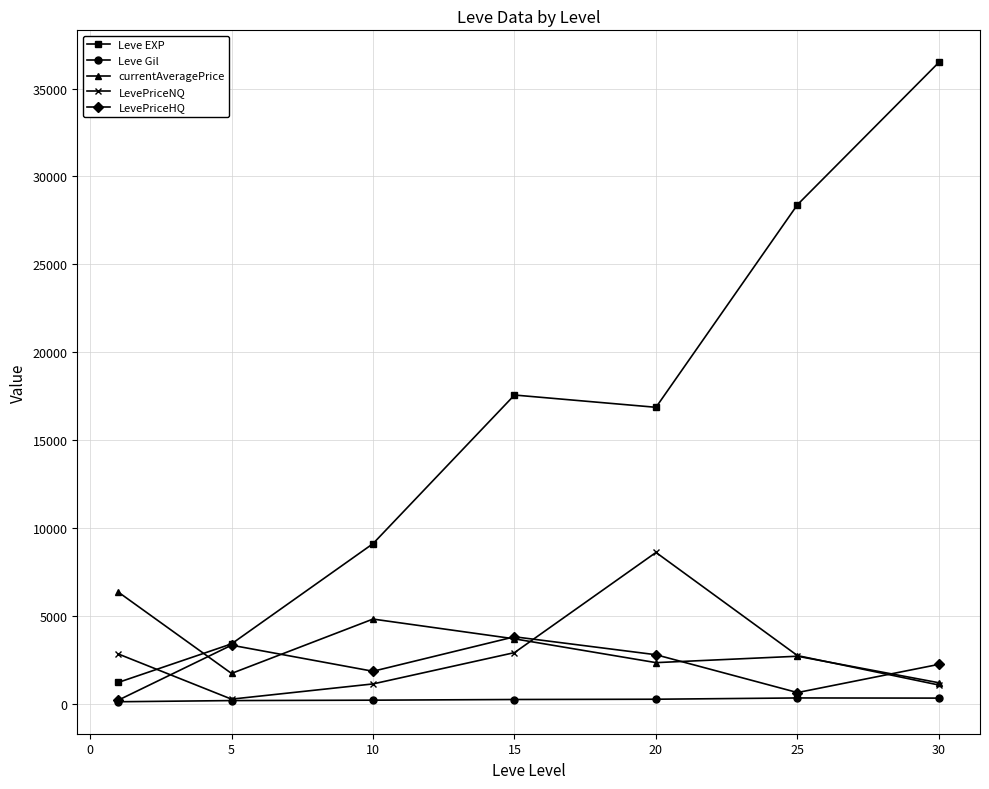

In LevePriceNQ, how many points are higher than both neighbors (excluding endpoints)?

1